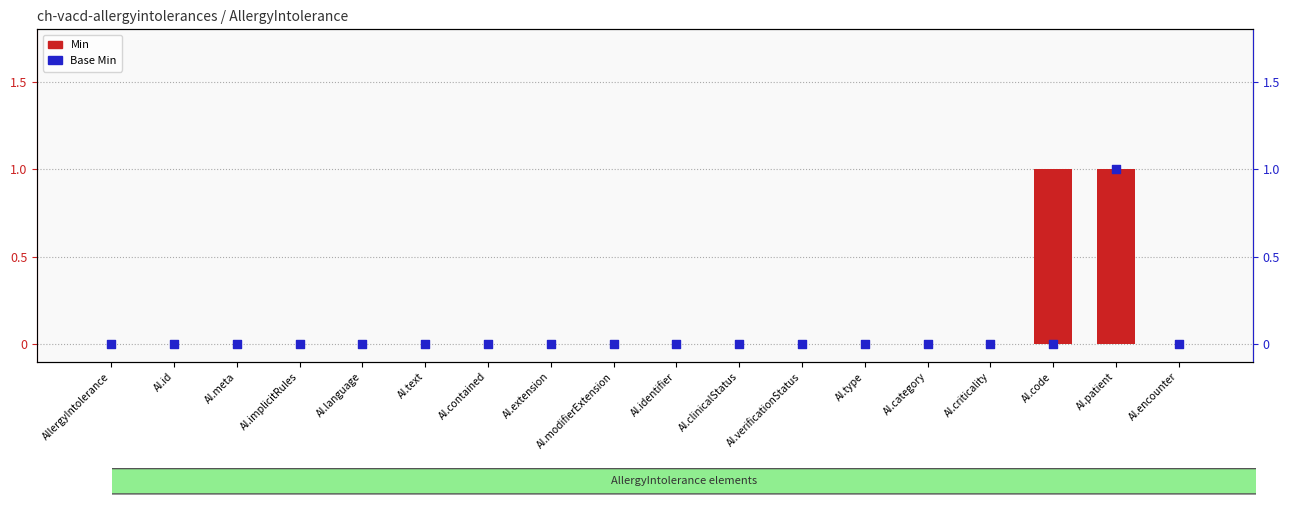

Which series reaches the maximum Y coordinate?

Min